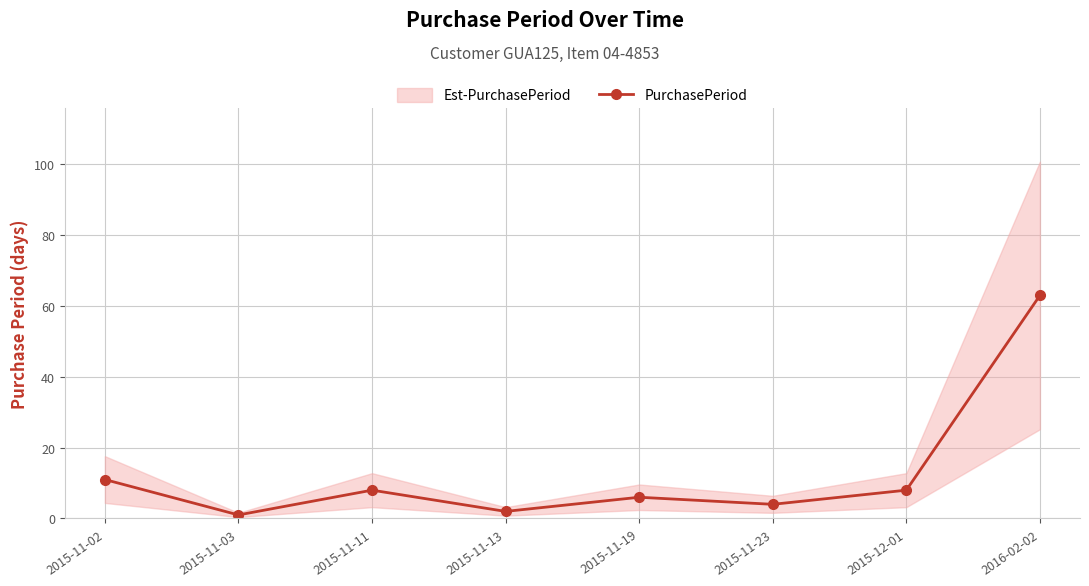

True or false: the data shows 63 at 2016-02-02.

True